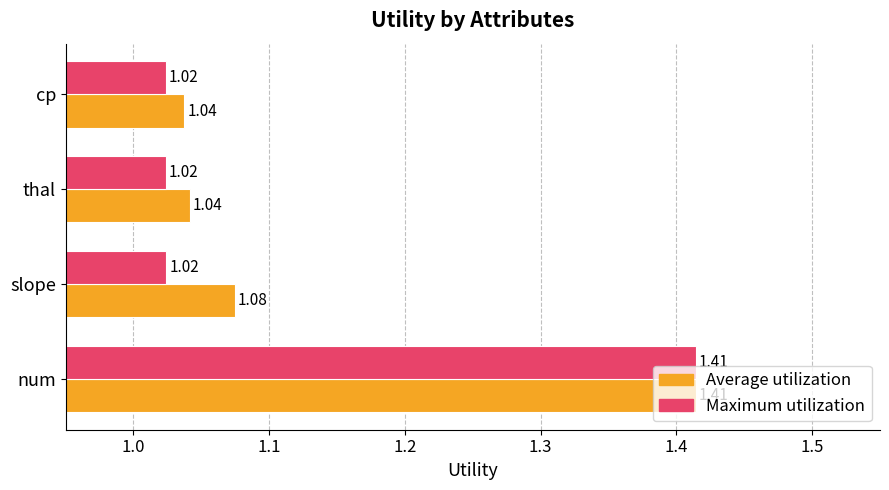

What is the total value across all series at thal?

2.1